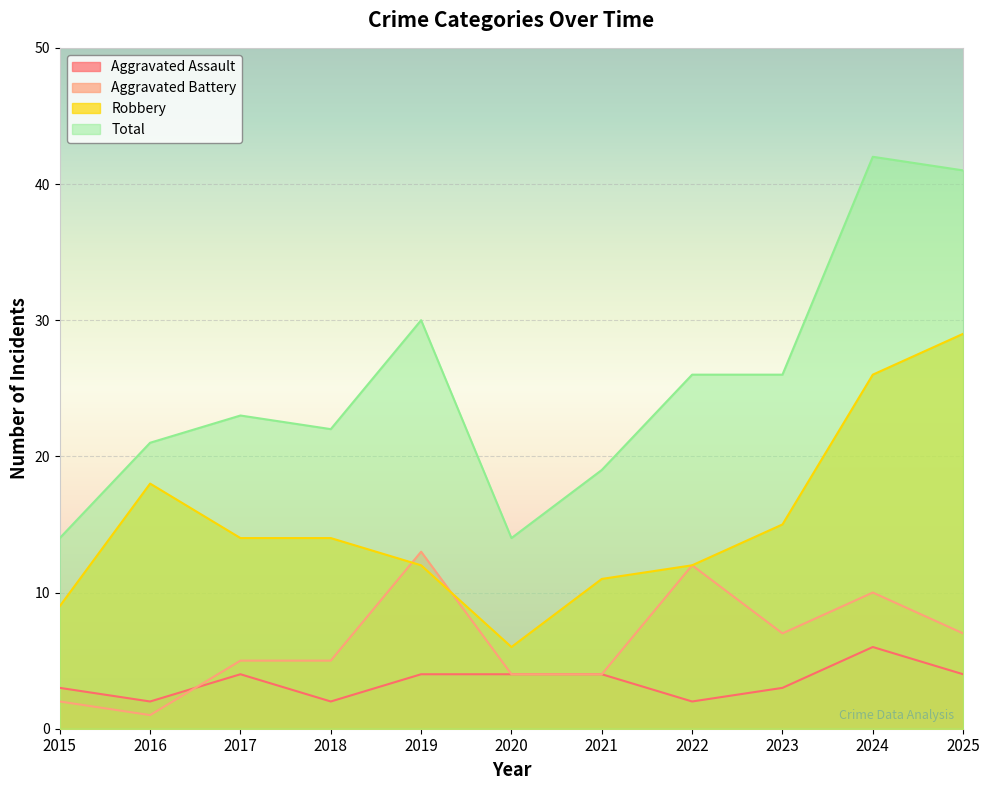

Is the value of Total at 2018 greater than the value of Aggravated Battery at 2015?

Yes